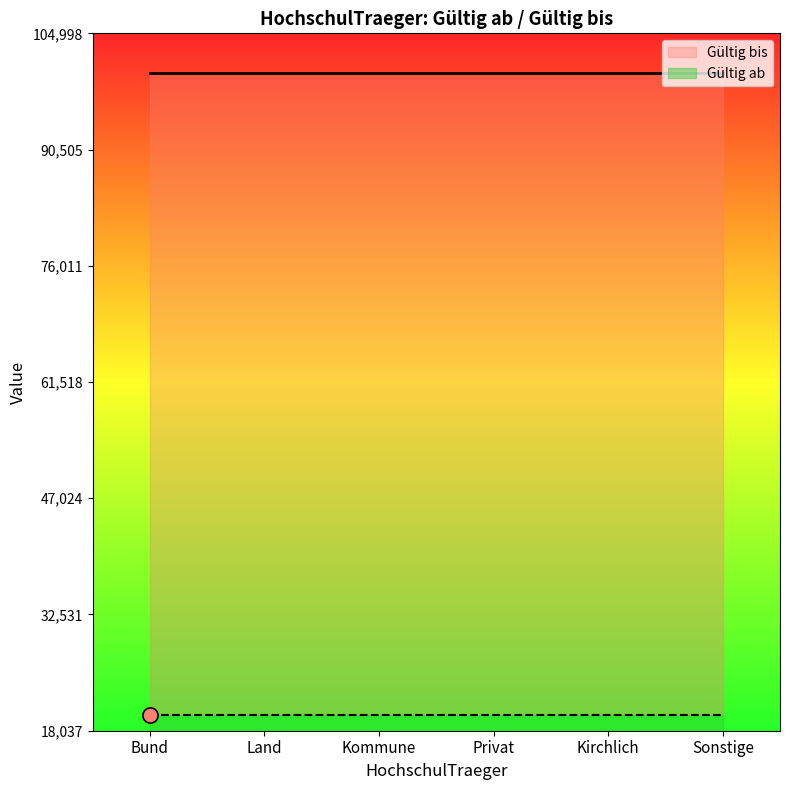

At how many categories does at least one series exceed 26566?

6